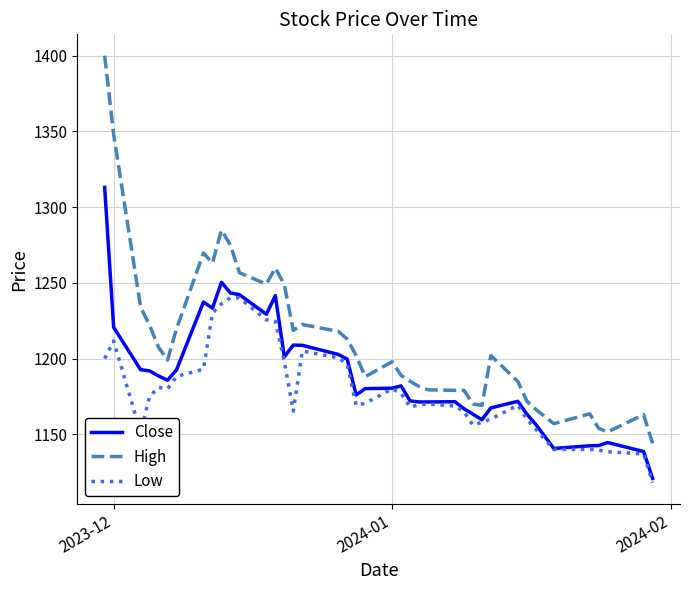

How many lines are shown in the chart?

3